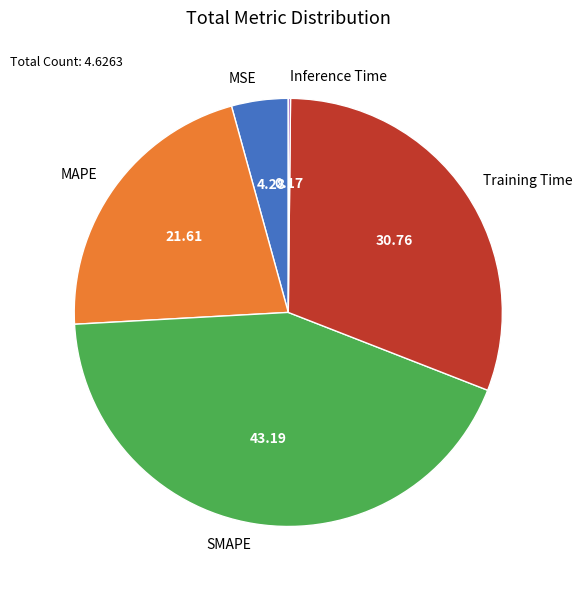

Between SMAPE and MAPE, which is larger?

SMAPE